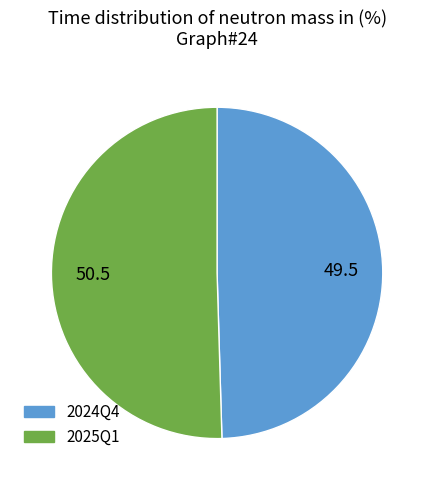

Between 2024Q4 and 2025Q1, which is larger?

2025Q1